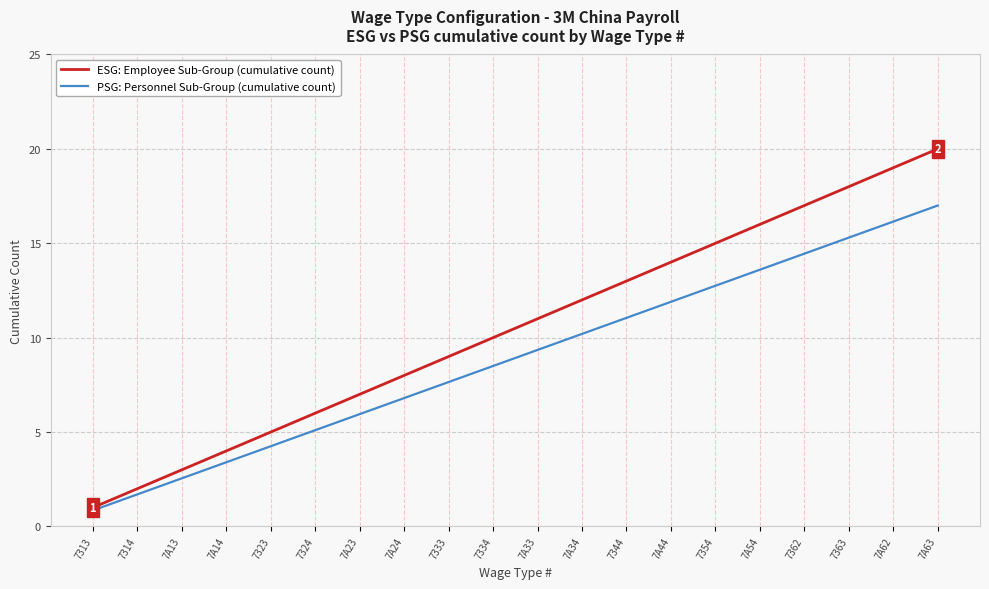

How many distinct data groups are displayed?

2